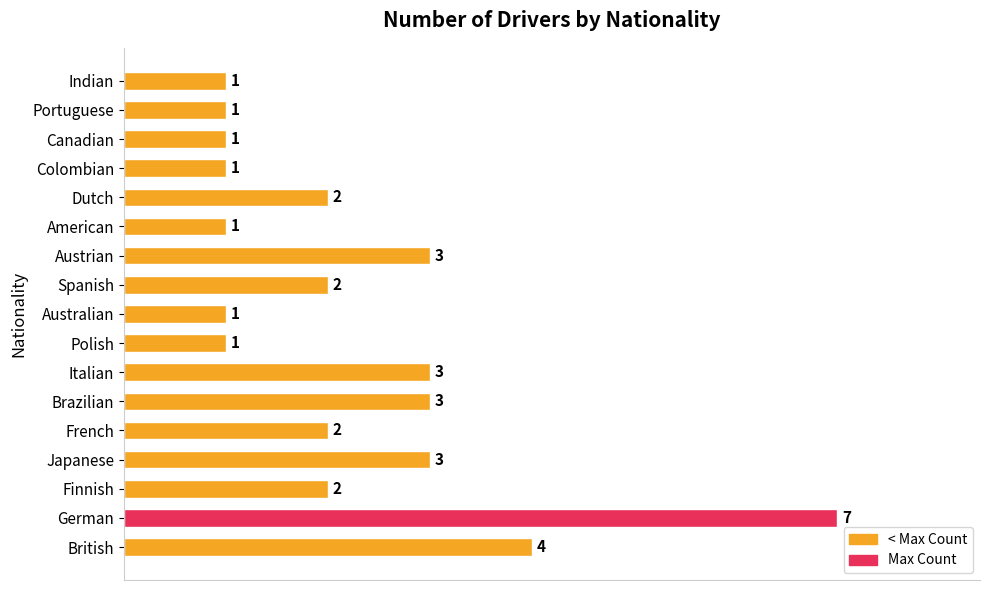

What is the sum of all values?

38